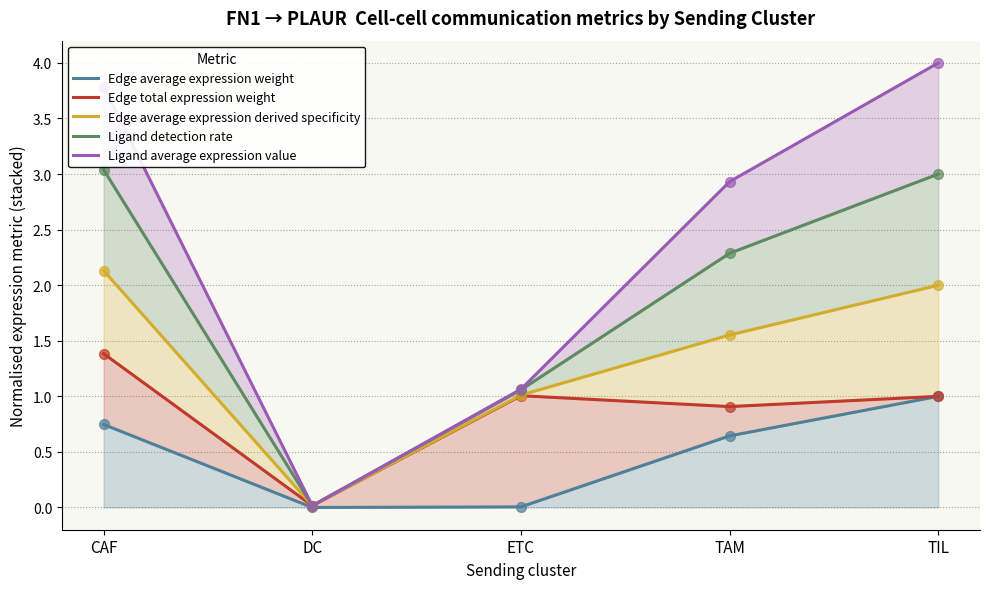

At how many categories does at least one series exceed 2?

3